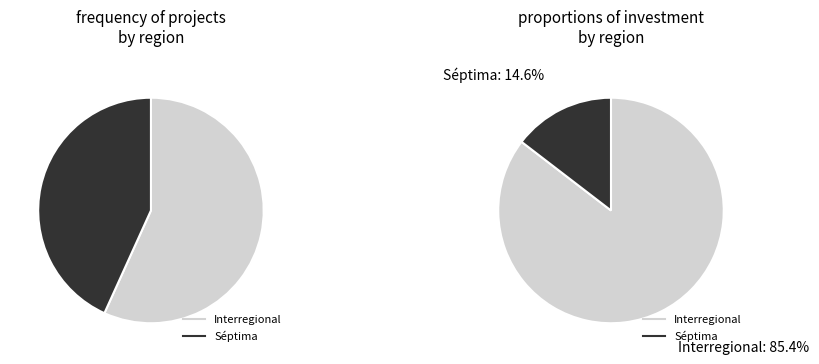

Which category has the smallest portion of the pie?

Séptima